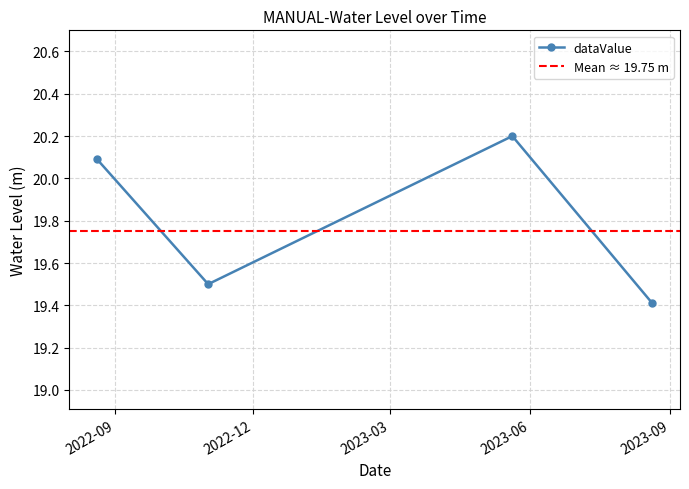

Is this an area chart (filled region under the line)?

No